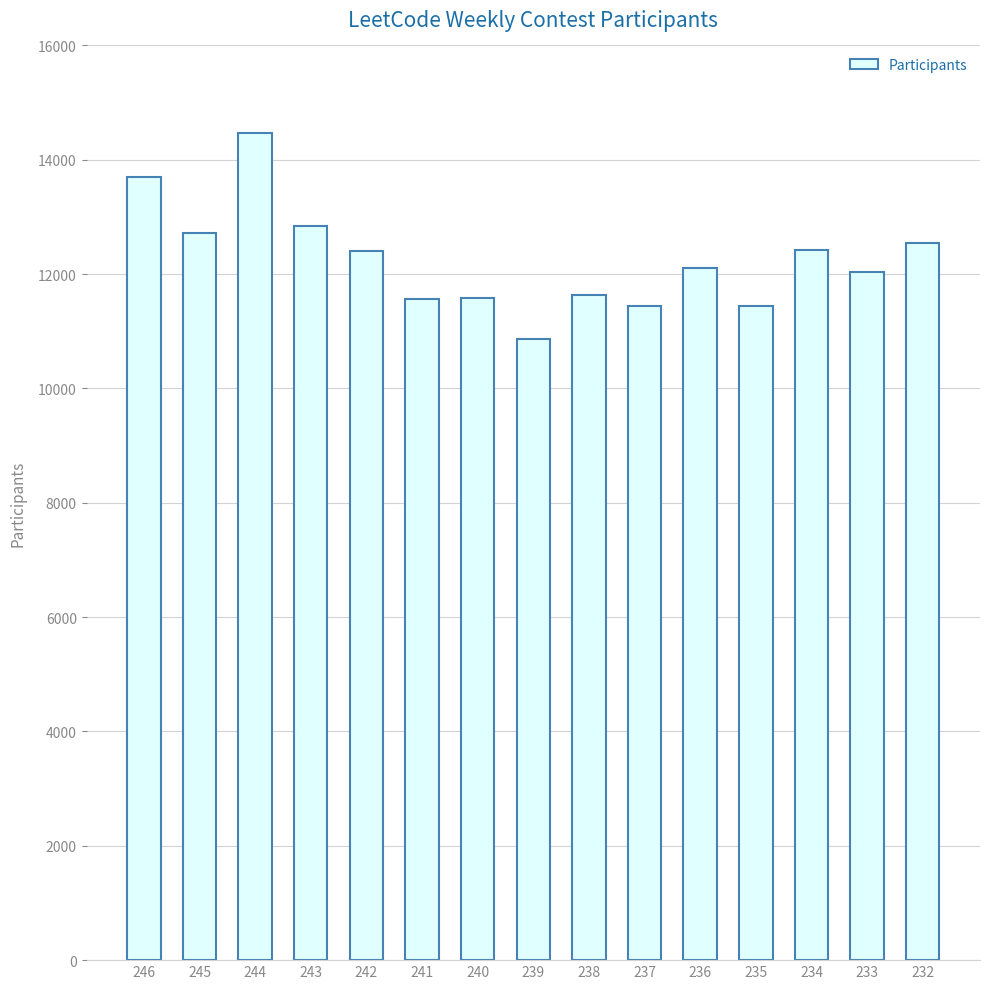

What is the smallest value displayed?

10870